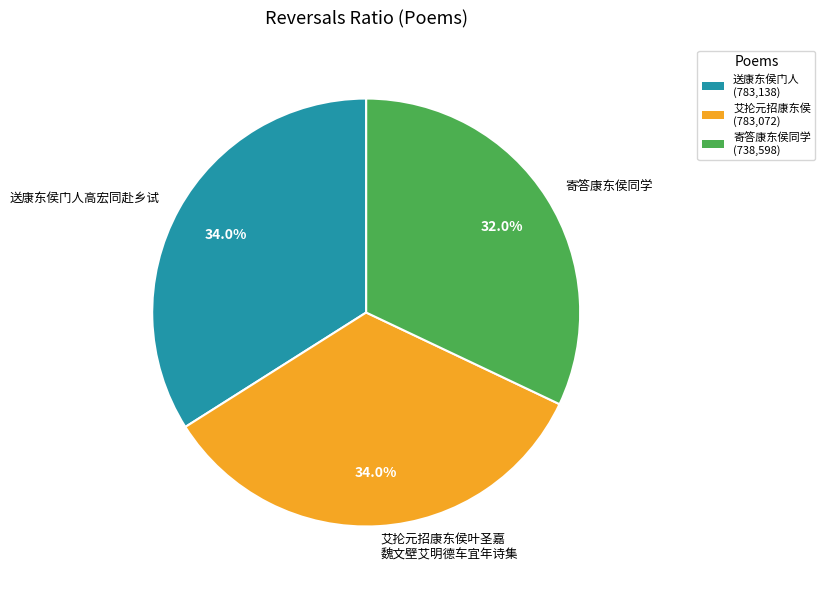

To the nearest percent, what portion does 送康东侯门人高宏同赴乡试 represent?

34%